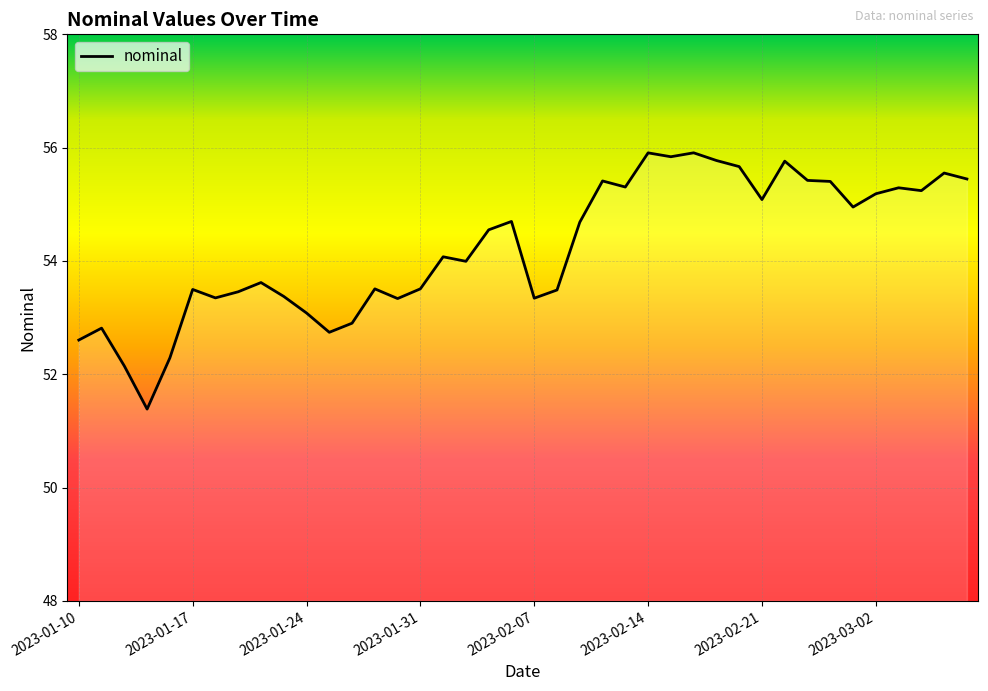

What is the minimum value shown in the chart?

51.4